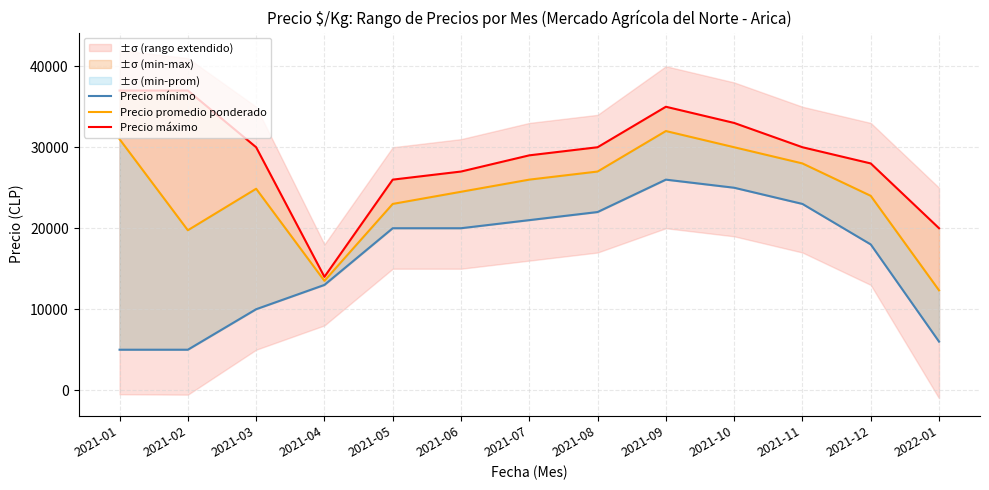

True or false: Precio máximo has a value of 33000 at 2021-10.

True